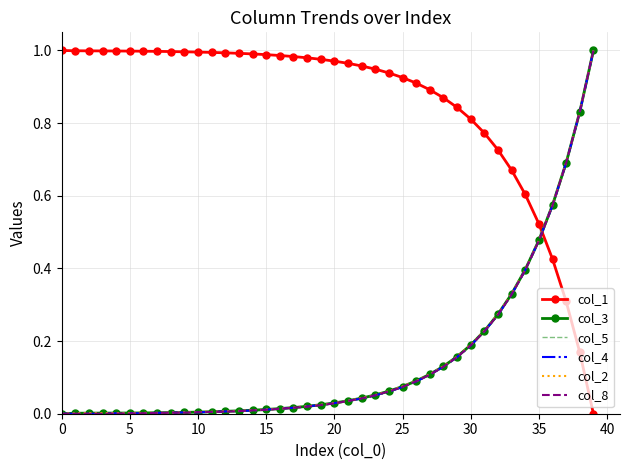

Is the value of col_8 at 28 greater than the value of col_4 at 28?

Yes